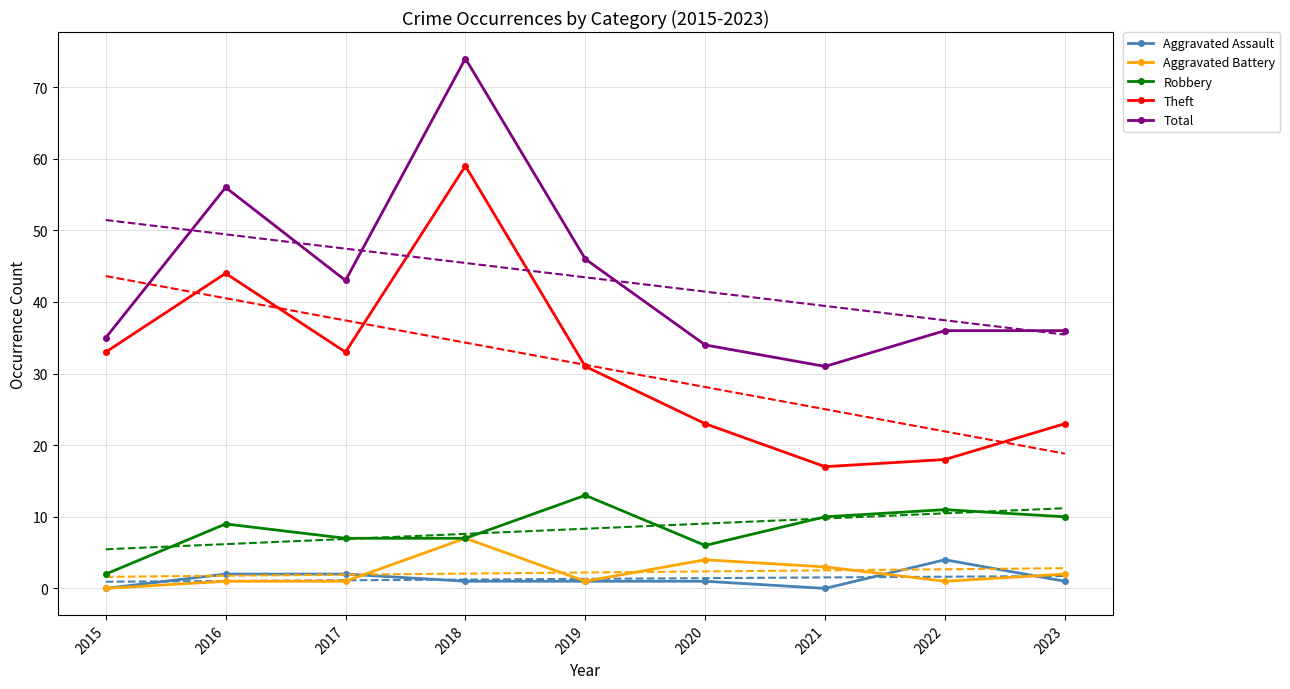

Which series has the widest spread of values?

Total